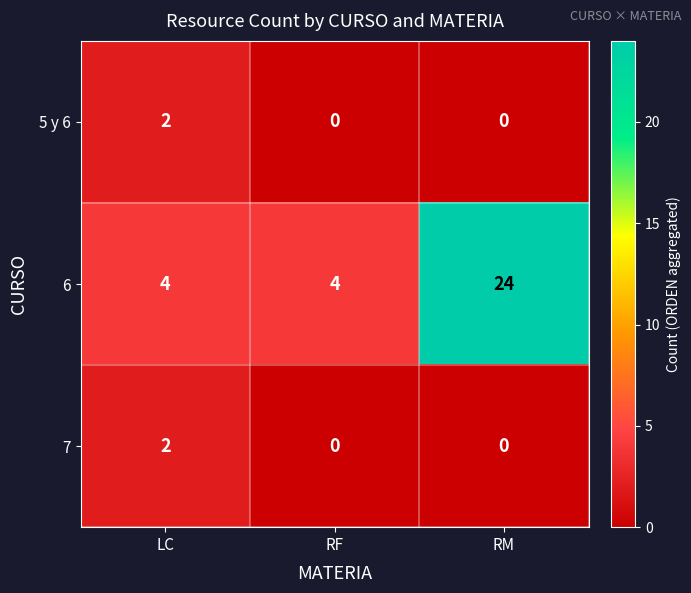

The 6 series shows 6 at LC. True or false?

False